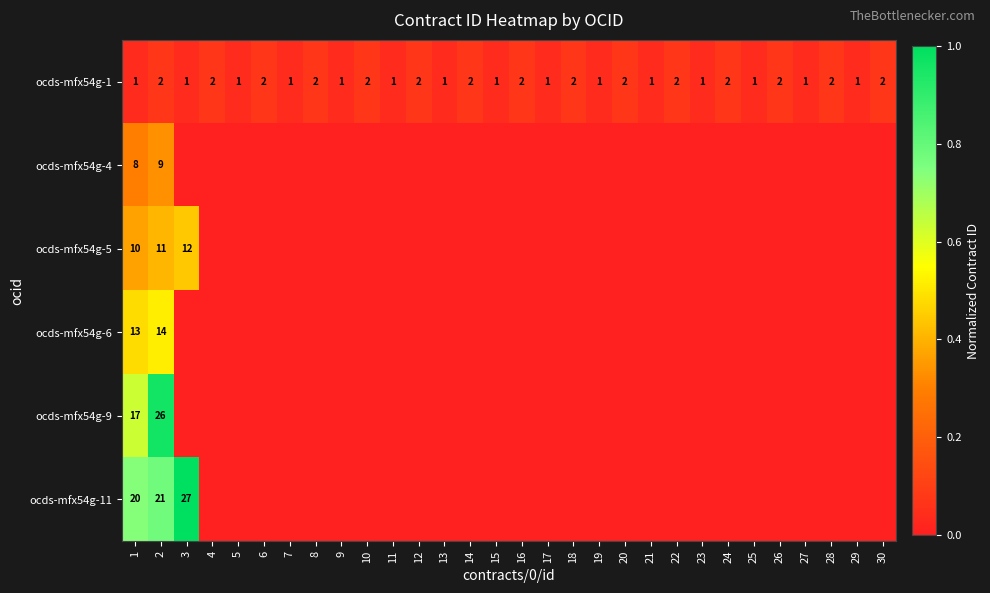

The ocds-mfx54g-1 series shows 1 at 17. True or false?

True